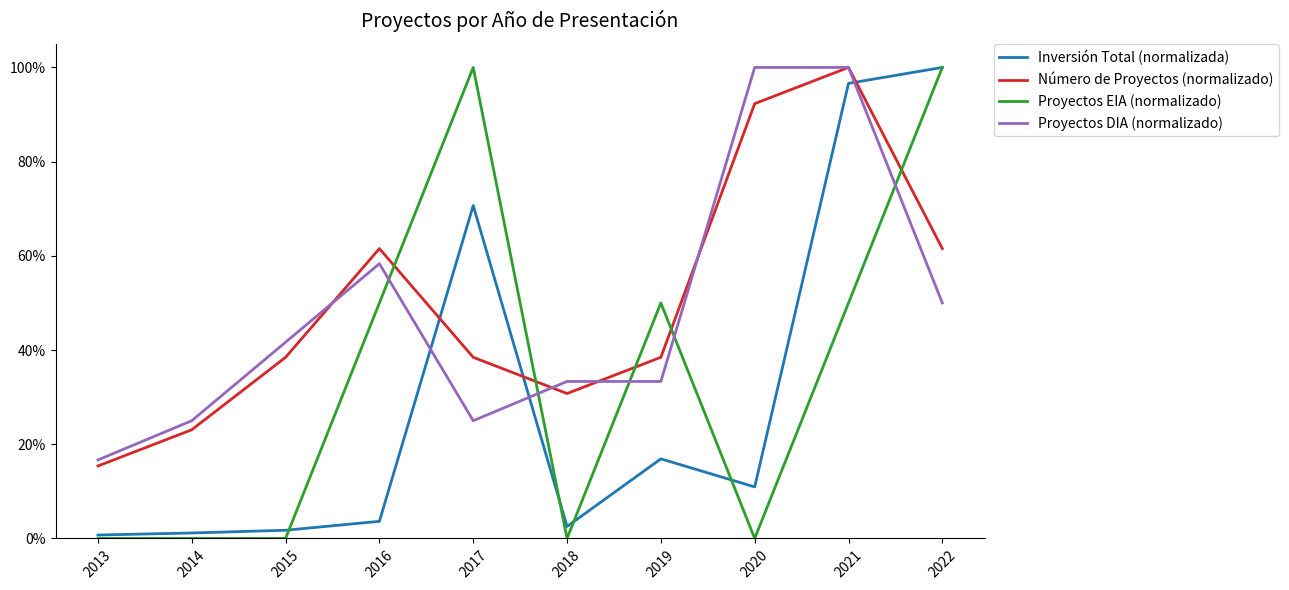

The value of Proyectos DIA (normalizado) at 2014 is 0.4. True or false?

False